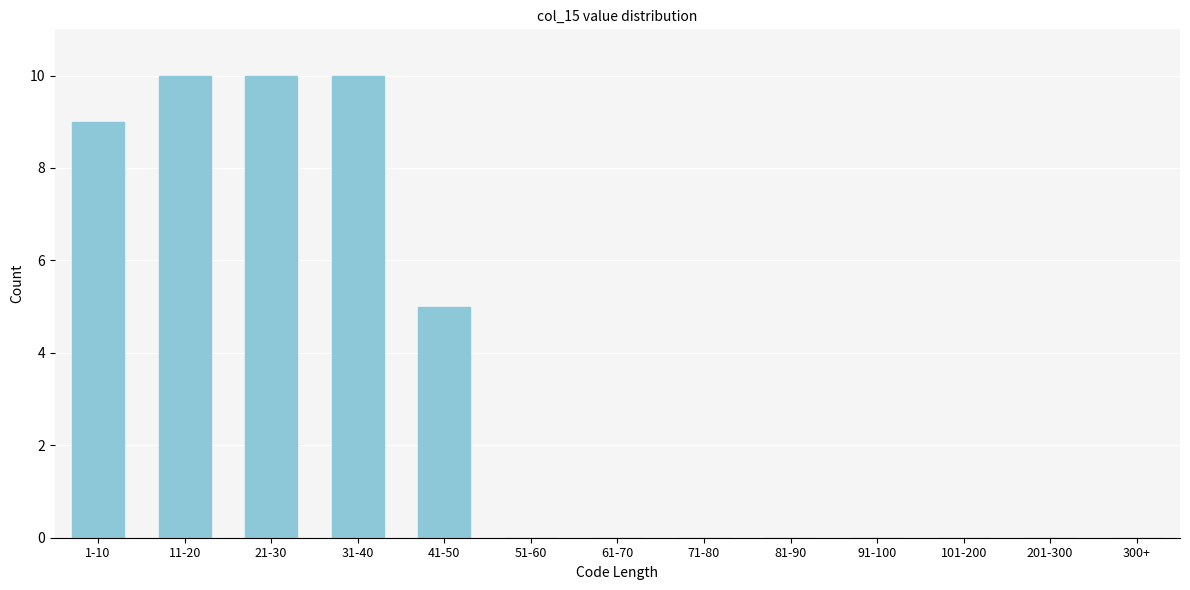

Reading left to right, what are all the values shown in this chart?

1-10=9	11-20=10	21-30=10	31-40=10	41-50=5	51-60=0	61-70=0	71-80=0	81-90=0	91-100=0	101-200=0	201-300=0	300+=0